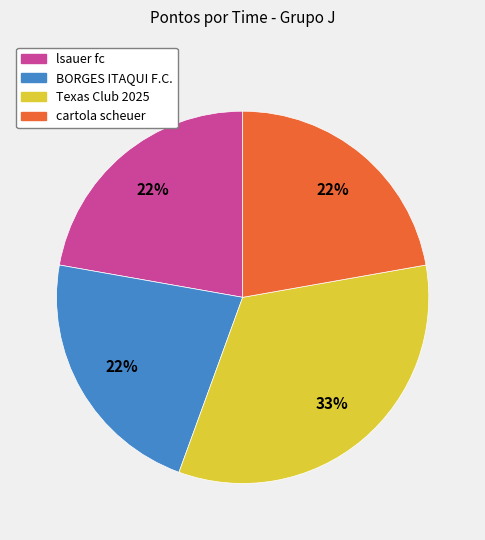

Which category has the biggest portion of the pie?

Texas Club 2025